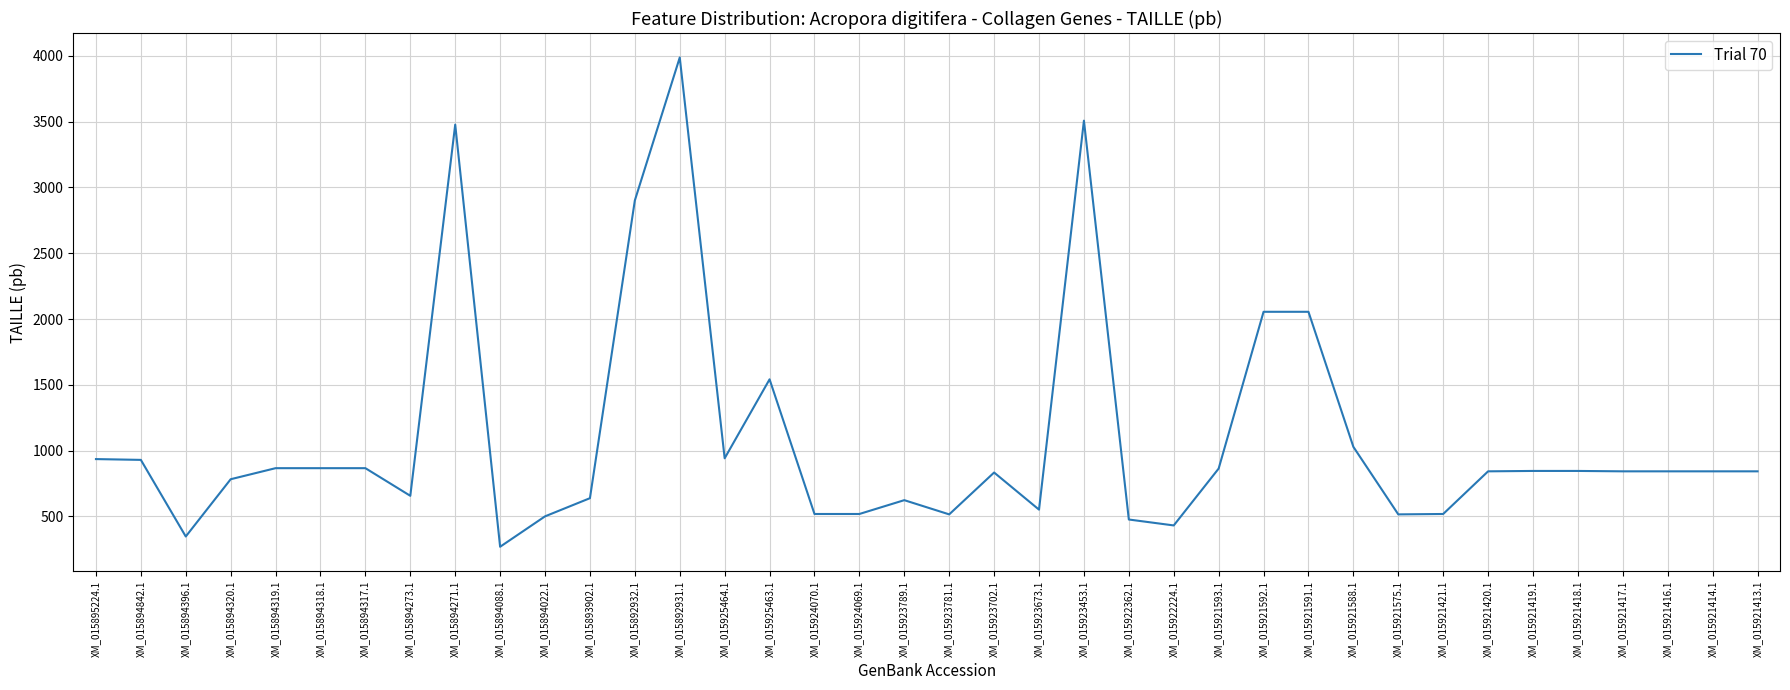

What is the difference between the maximum and minimum values?

3717